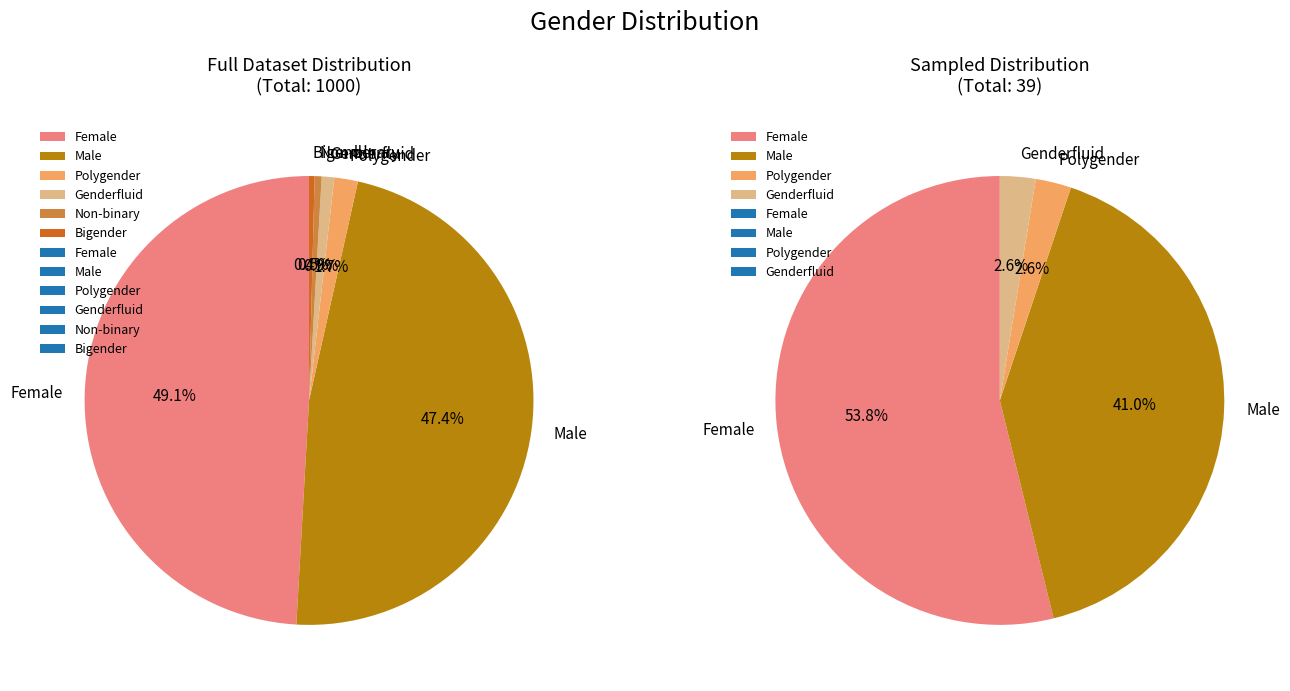

Is there a majority slice in this chart?

No